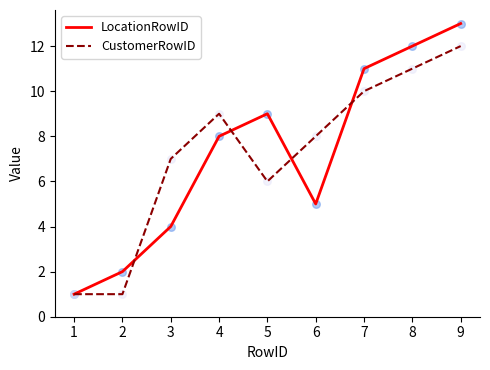

Is the value of CustomerRowID at 1 greater than the value of LocationRowID at 7?

No